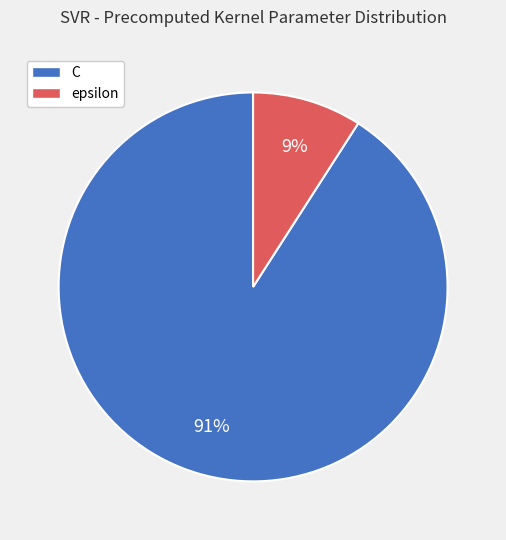

Between C and epsilon, which is larger?

C